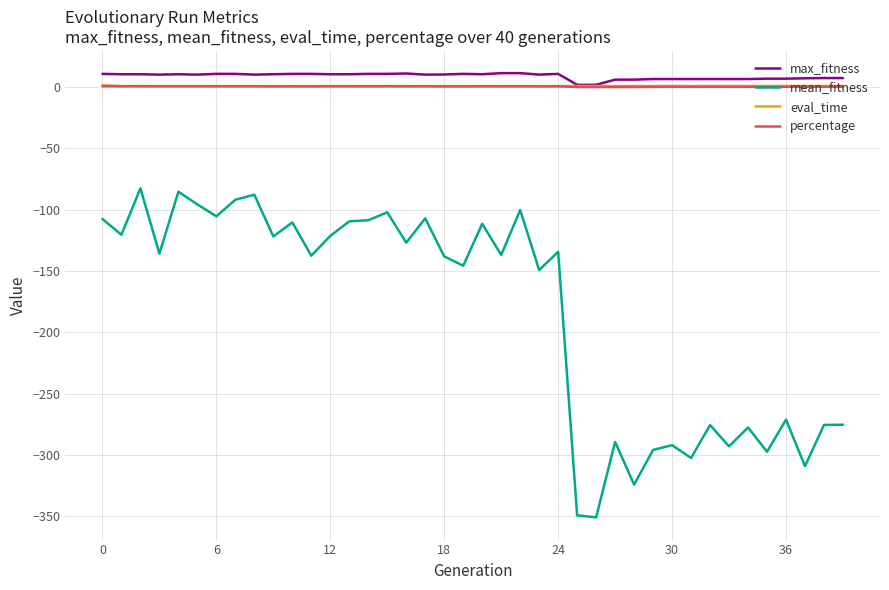

Does the chart display data point markers on the line(s)?

No